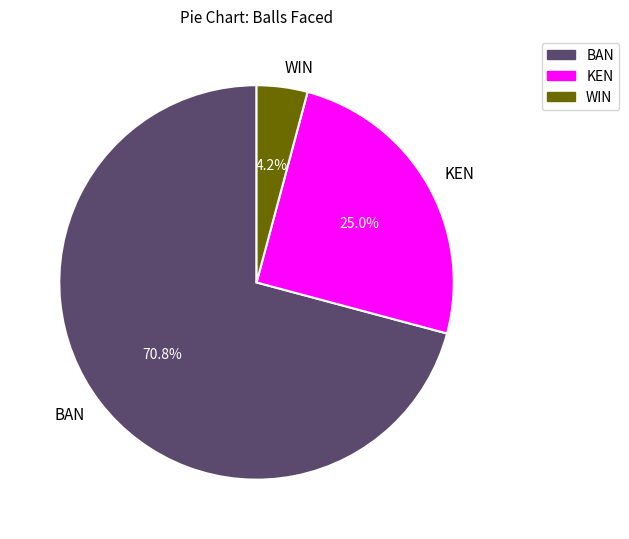

Which category has the biggest portion of the pie?

BAN